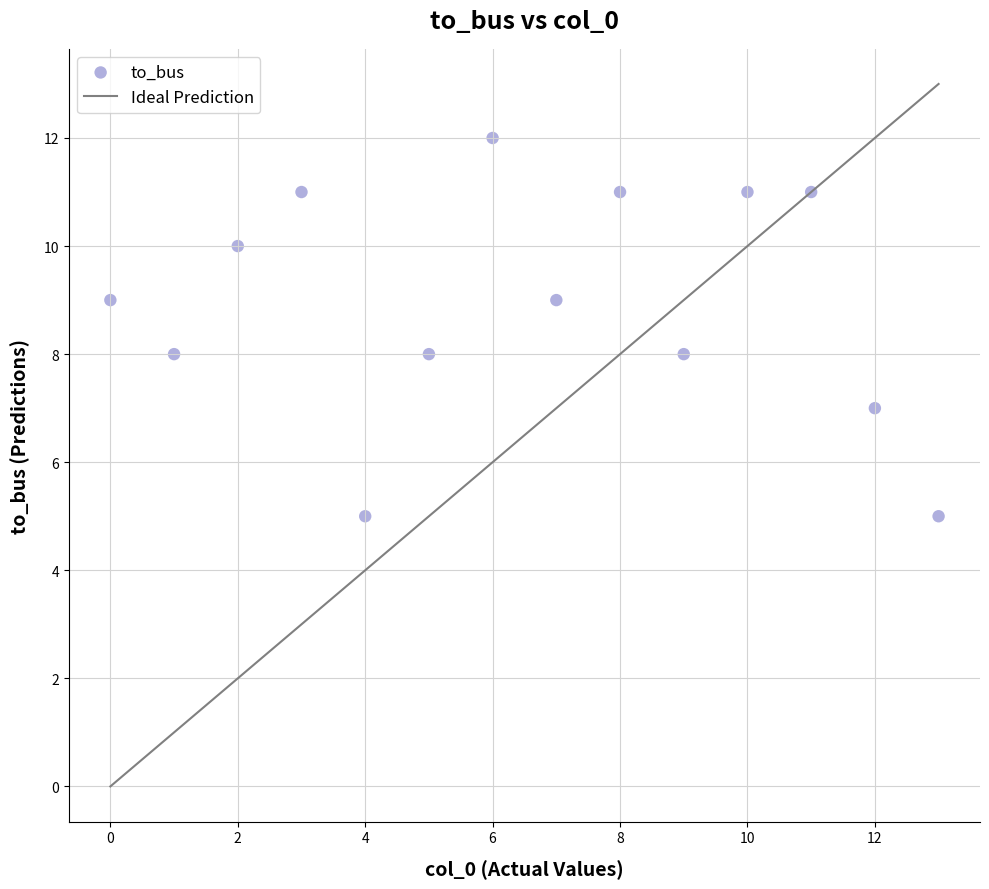

What is the range of Y values (max minus min)?

7